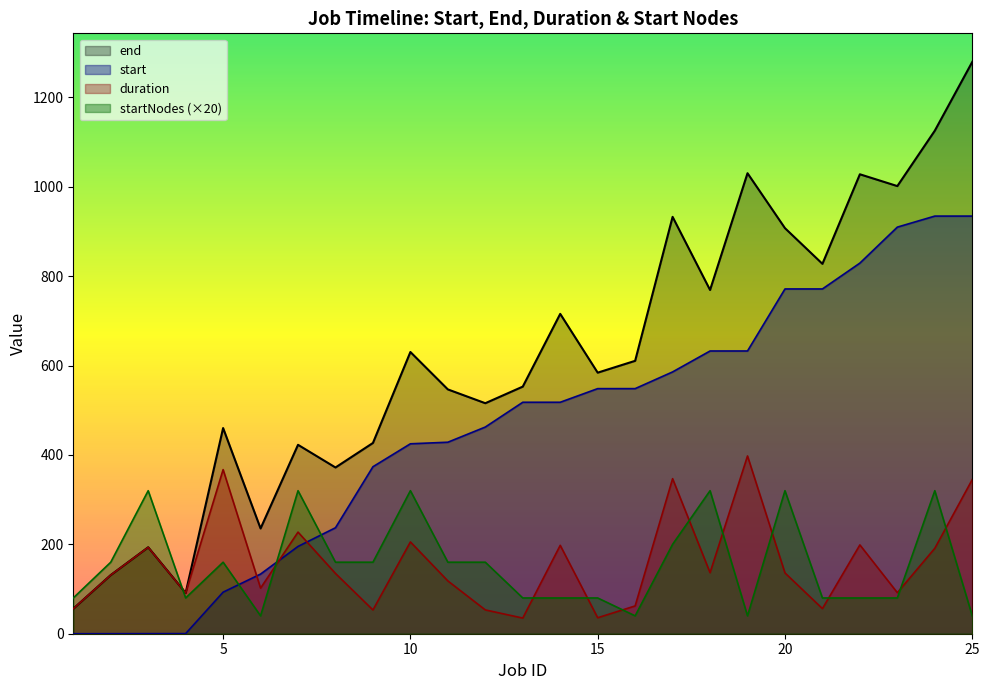

True or false: end has more than 0 points higher than both neighbors.

True